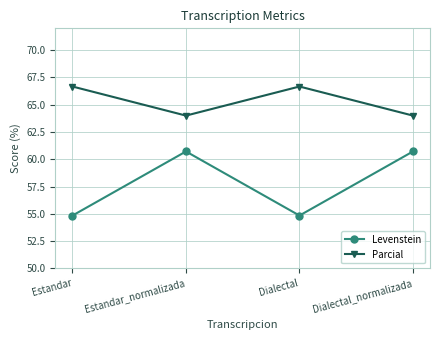

What value does the Parcial series have at Dialectal?

66.7